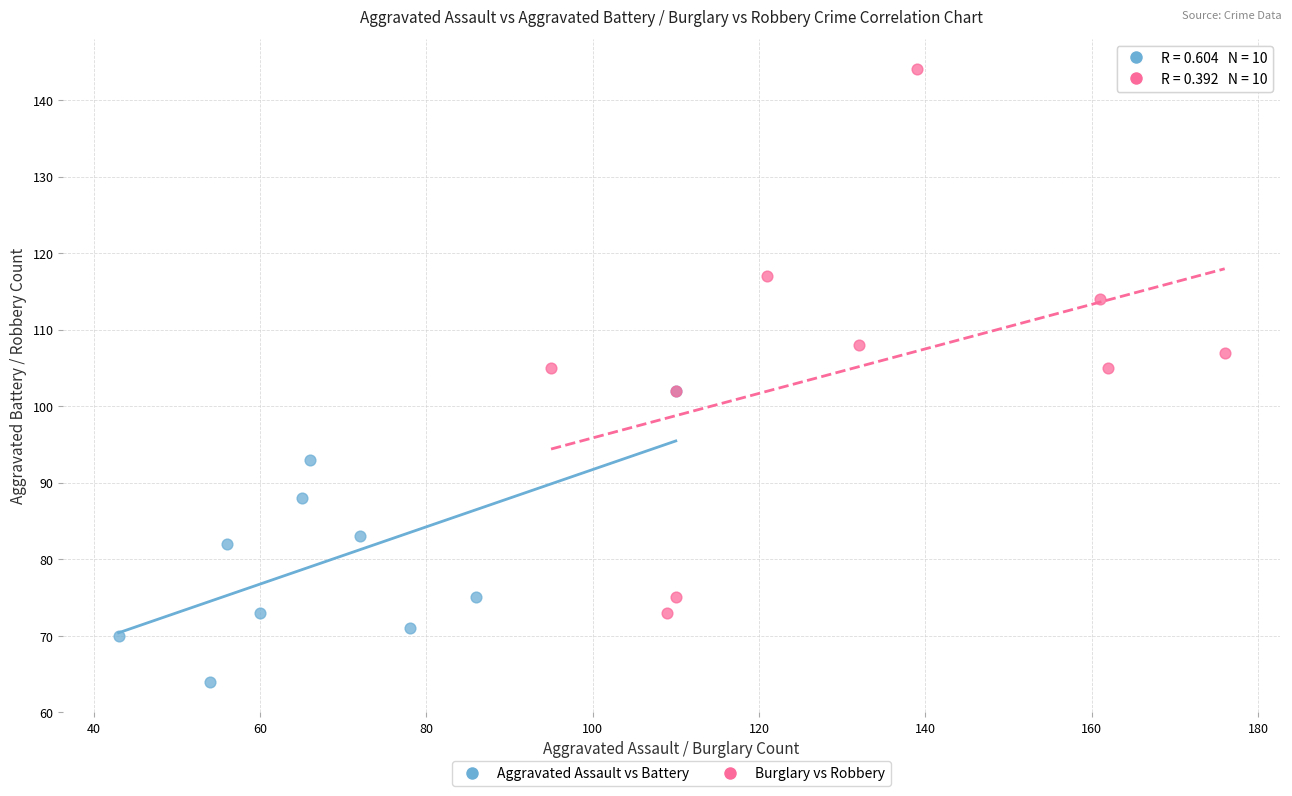

Which series has the widest spread of Y values?

Burglary vs Robbery